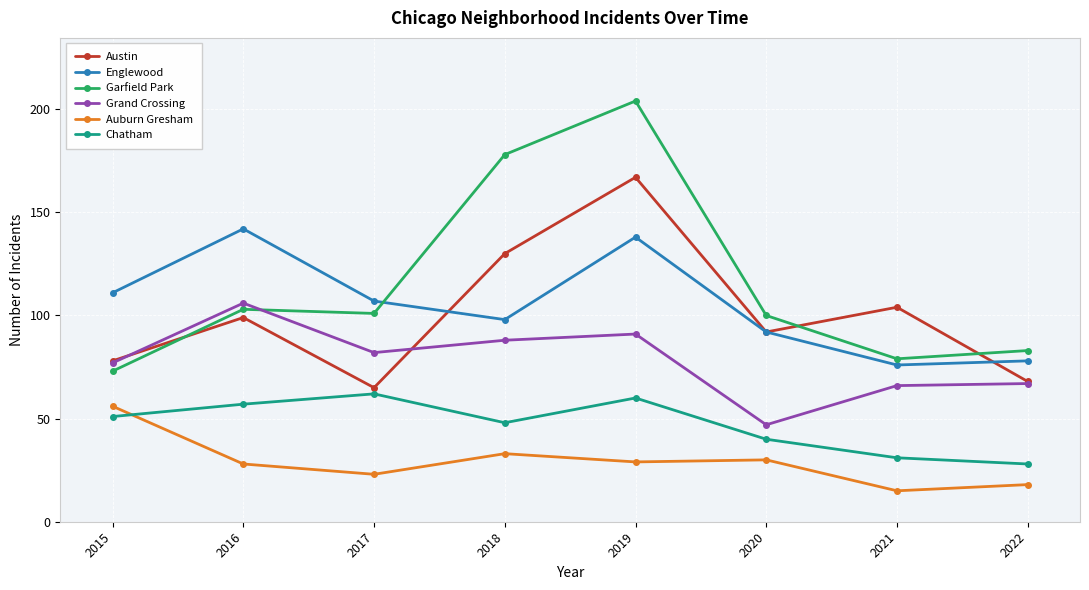

Does the chart have visible grid lines?

Yes